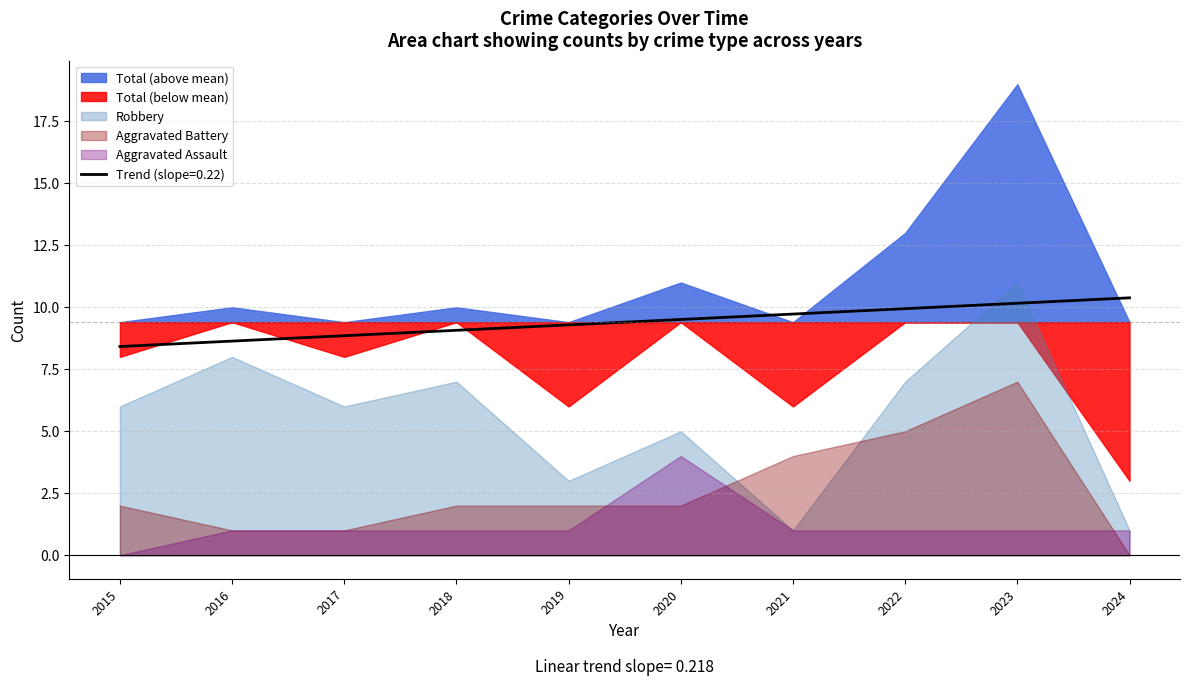

What is the difference between the Aggravated Assault values at 2019 and 2020?

3